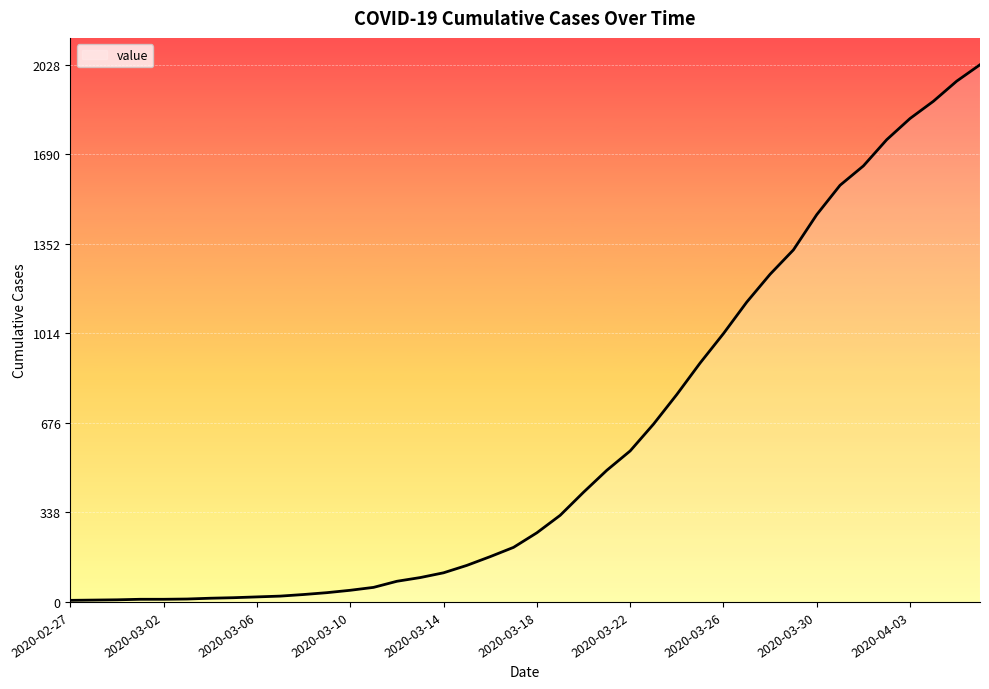

What is the difference between the maximum and minimum values?

2022